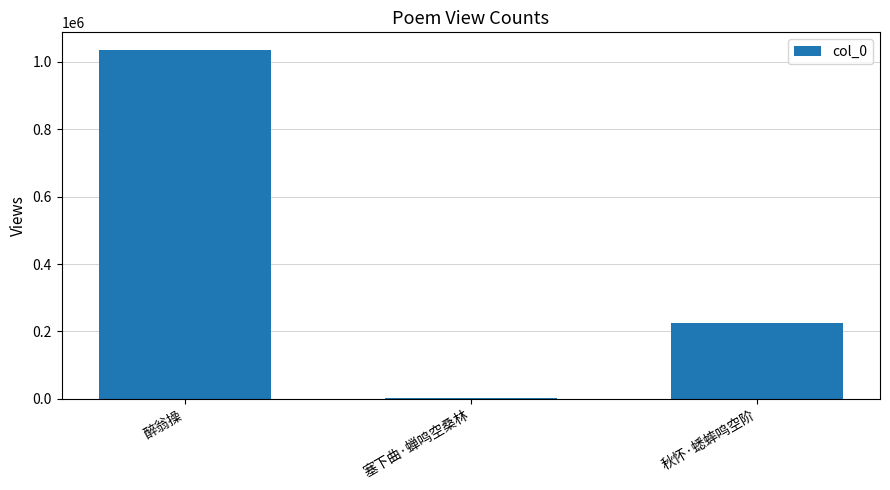

What is the average value?

421940